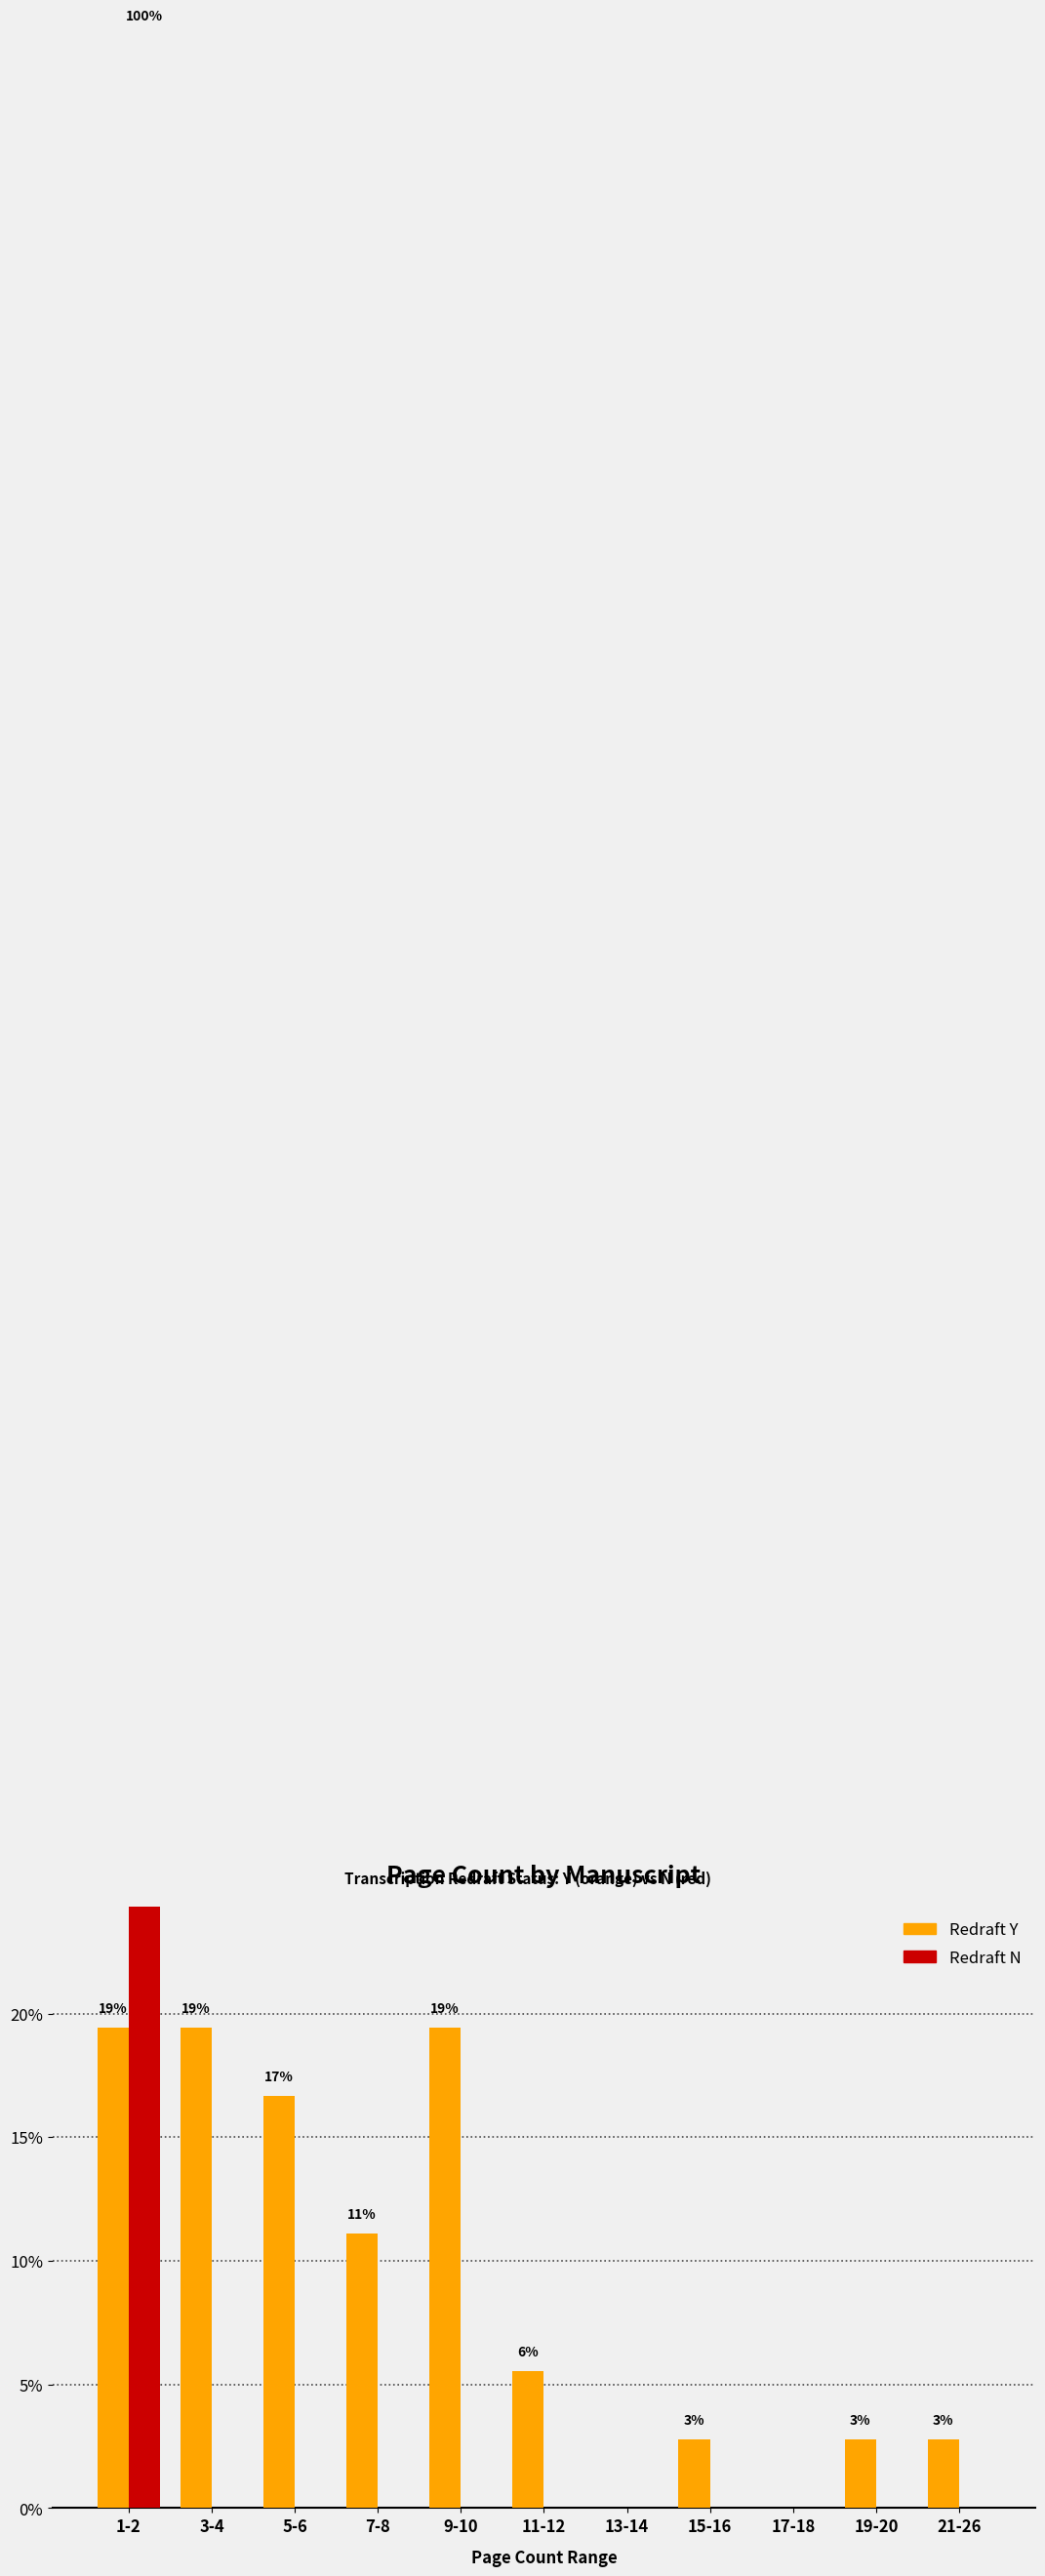

At which category is the sum across all series the highest?

1-2